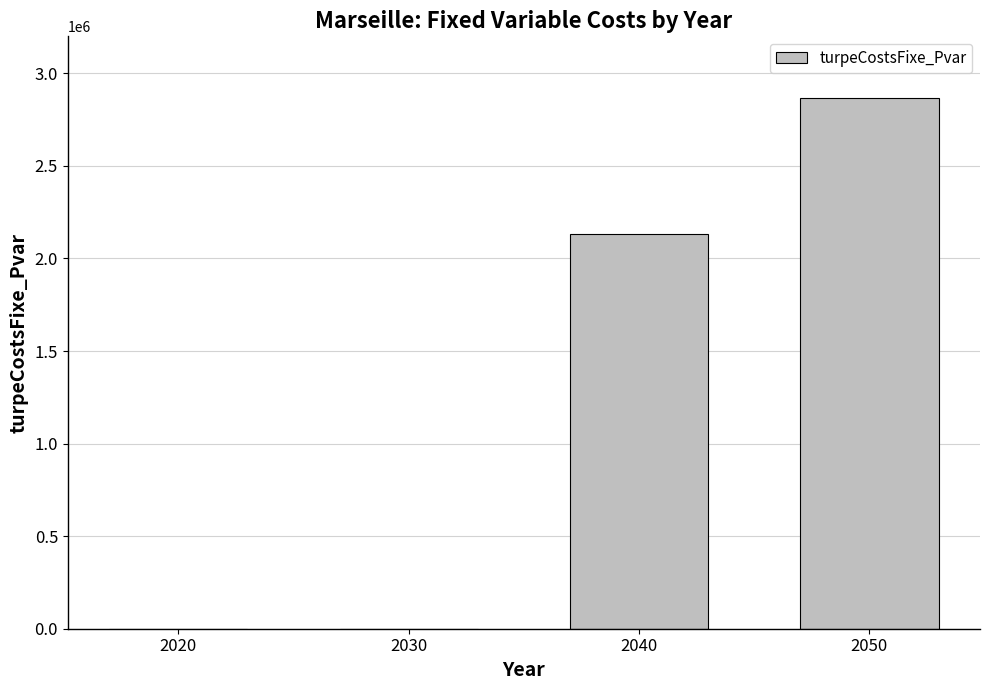

The value at 2050 is 1917365.7. True or false?

False